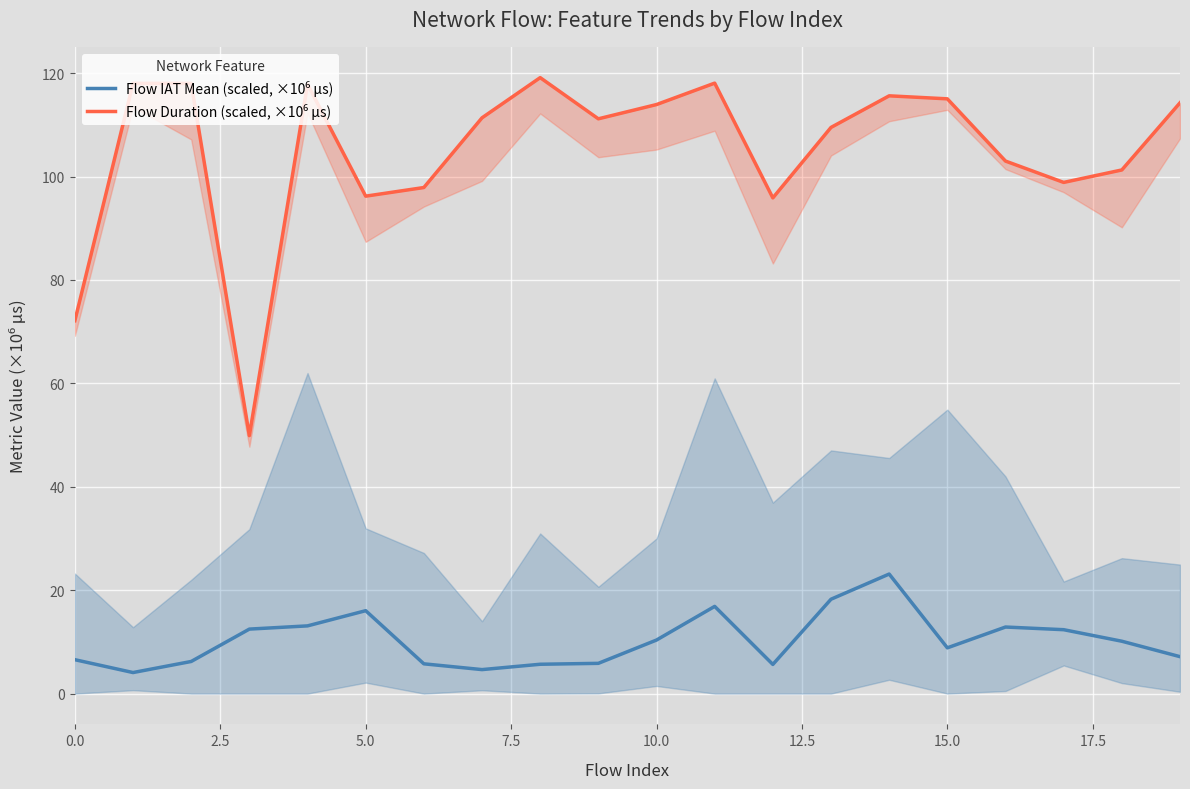

Is it true that Flow Duration (scaled, ×10⁶ µs) equals 115.0 at 15?

True